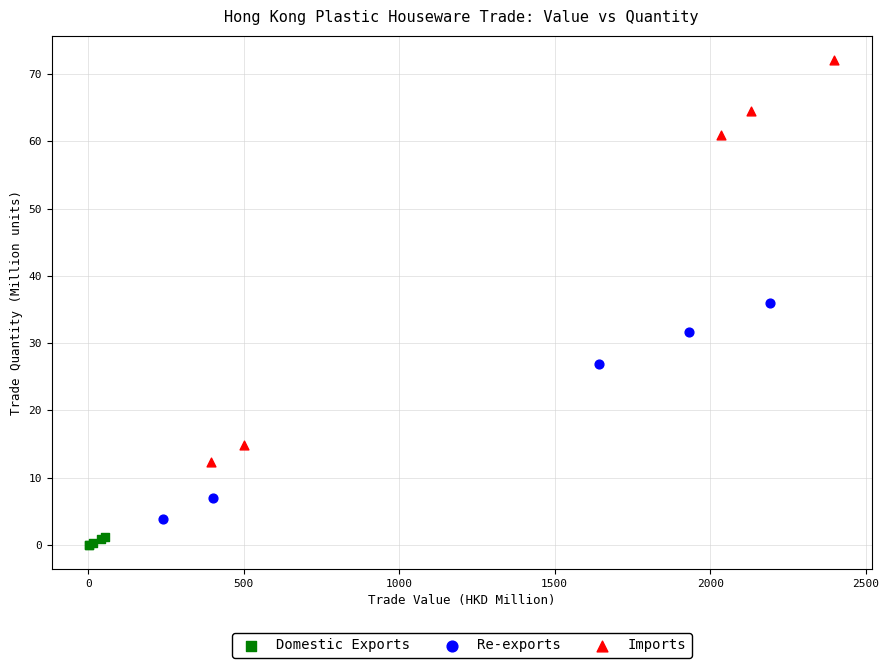

Which series has the widest spread of Y values?

Imports